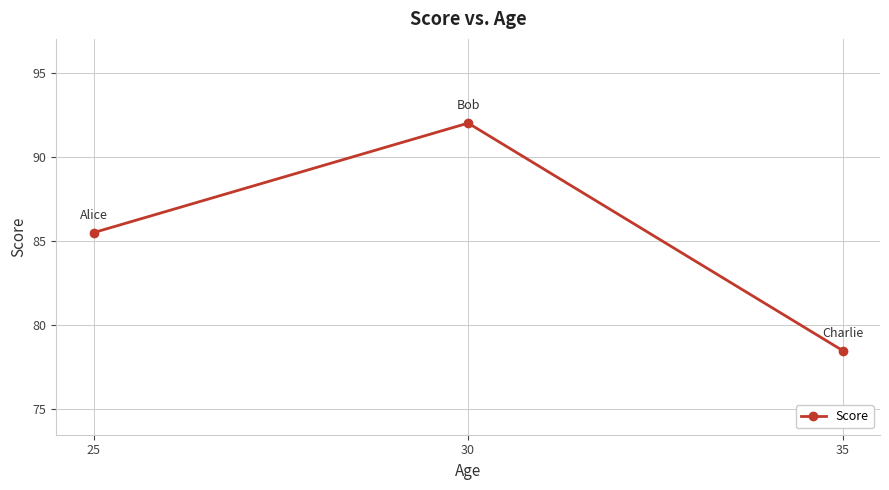

At which label is the value closest to 85?

25